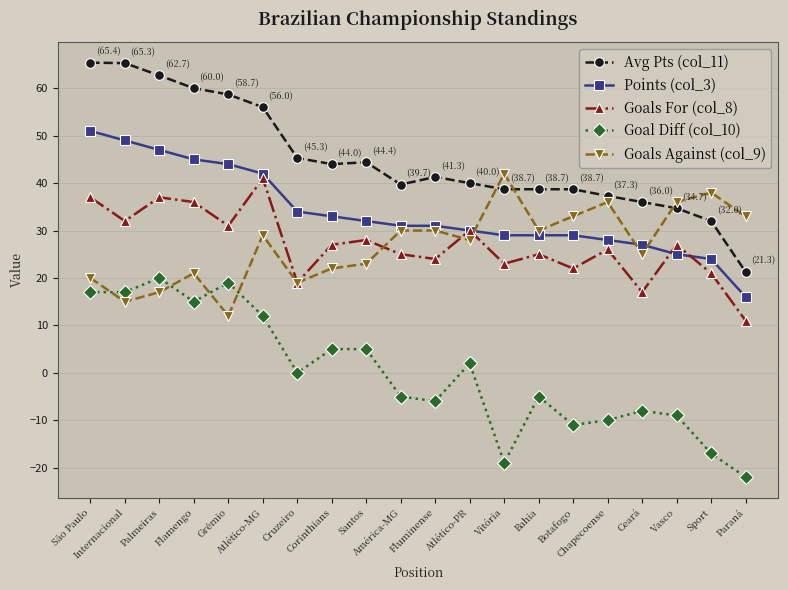

What is the sum of the Goal Diff (col_10) values at Fluminense and Flamengo?

9.0